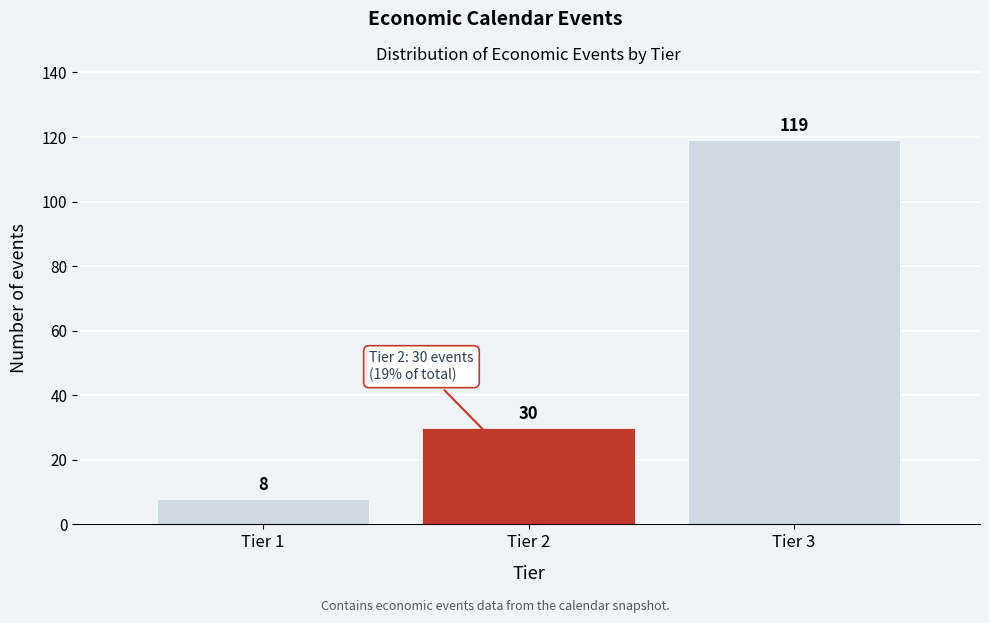

Reading left to right, transcribe this chart: for each bar, give the range it covers on the x-axis and its height.

0.5 to 1.5: 8
1.5 to 2.5: 30
2.5 to 3.5: 119